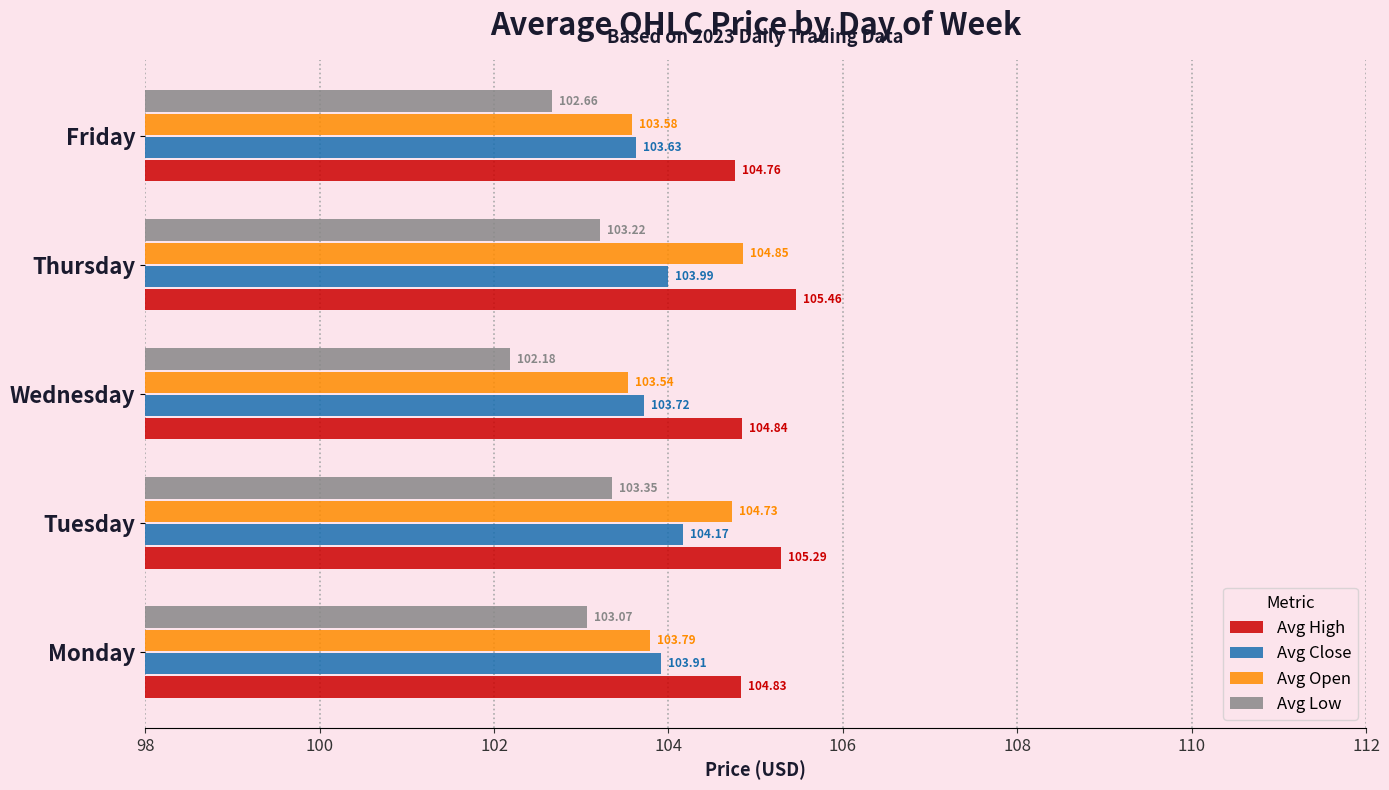

Which series has the widest spread of values?

Avg Open